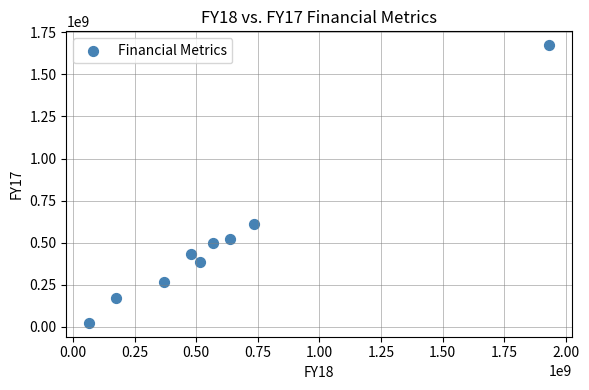

What Y value in the scatter plot is closest to 848305549?

608508224